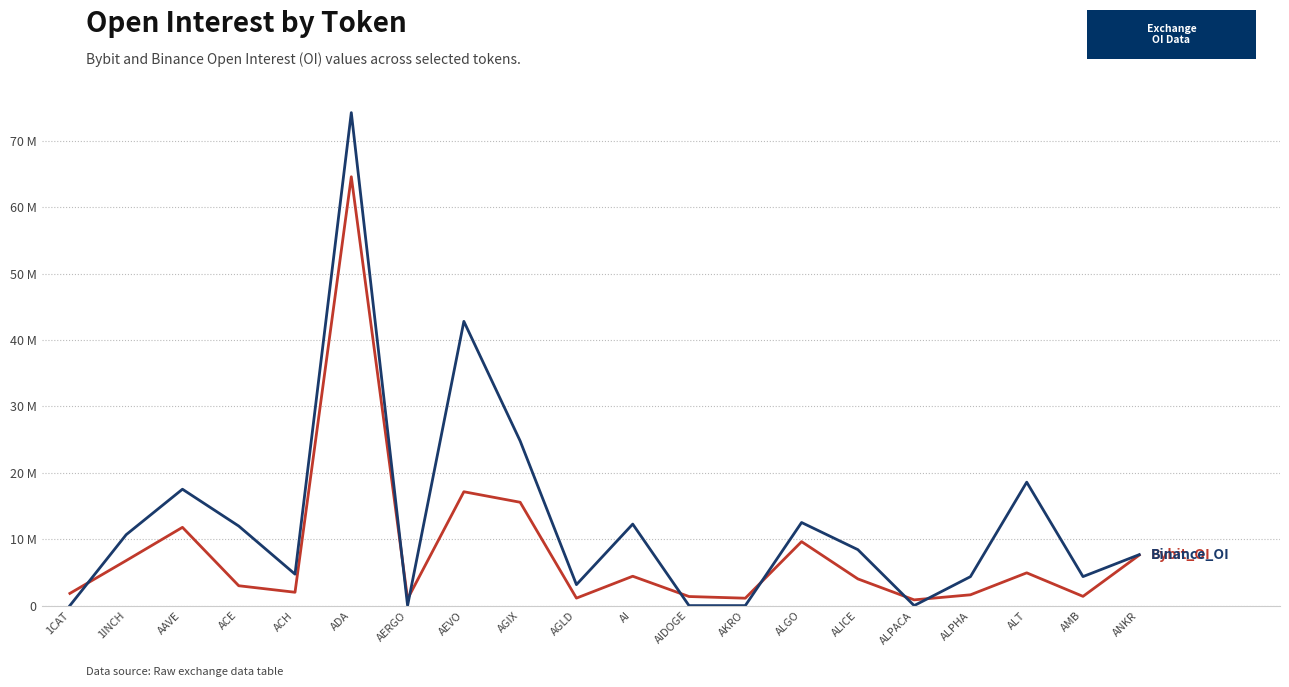

What is the label of the 12th point from the left?

AIDOGE